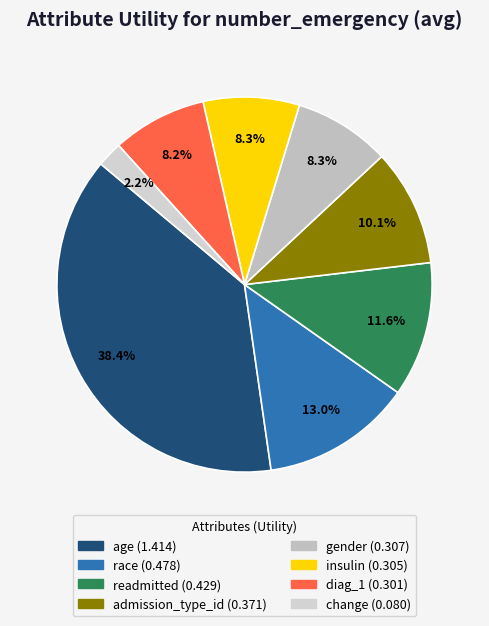

Rank the categories by value from highest to lowest.

age, race, readmitted, admission_type_id, gender, insulin, diag_1, change